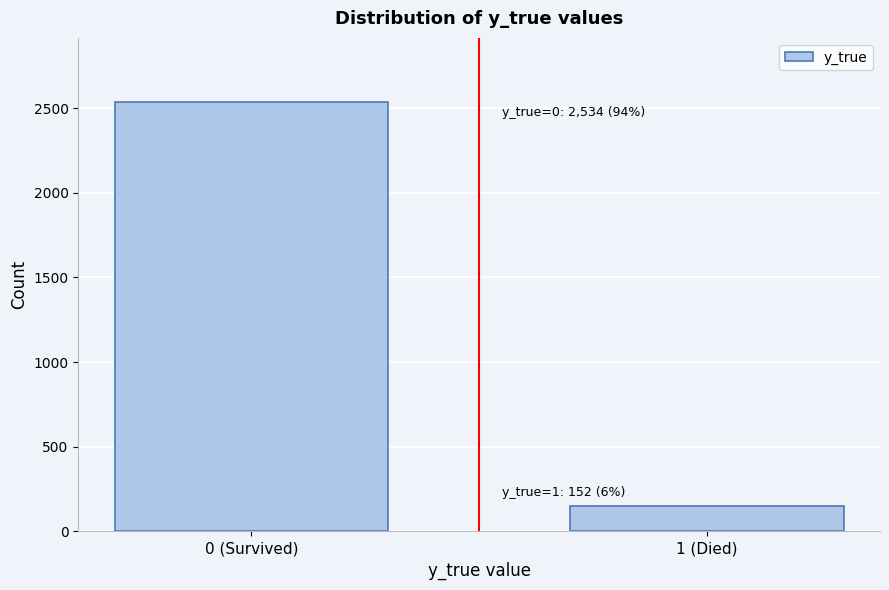

Reading right to left, list all the values displayed in this chart.

1 (Died)=152	0 (Survived)=2534